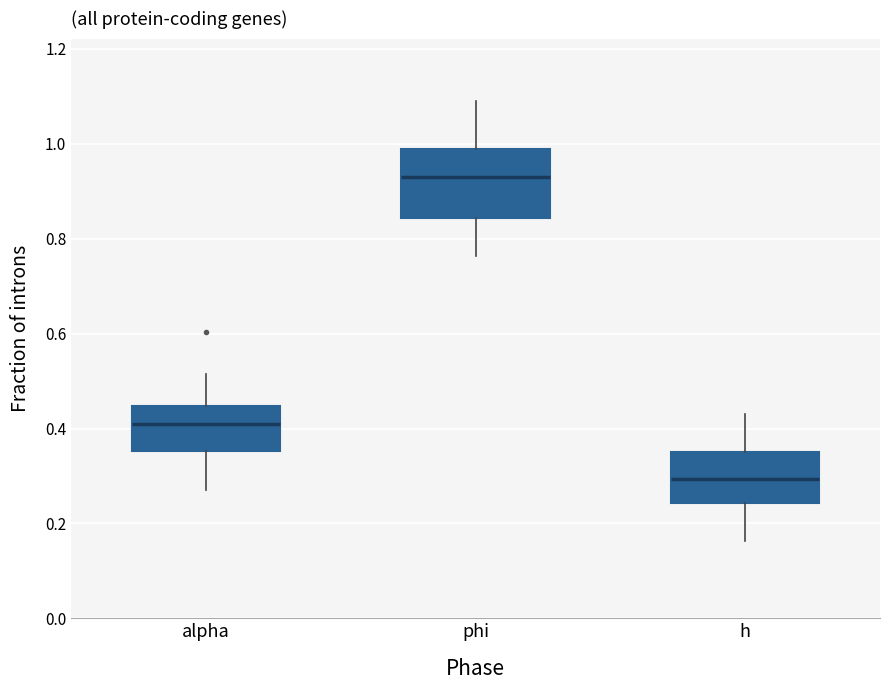

Which box has the lowest median line?

h